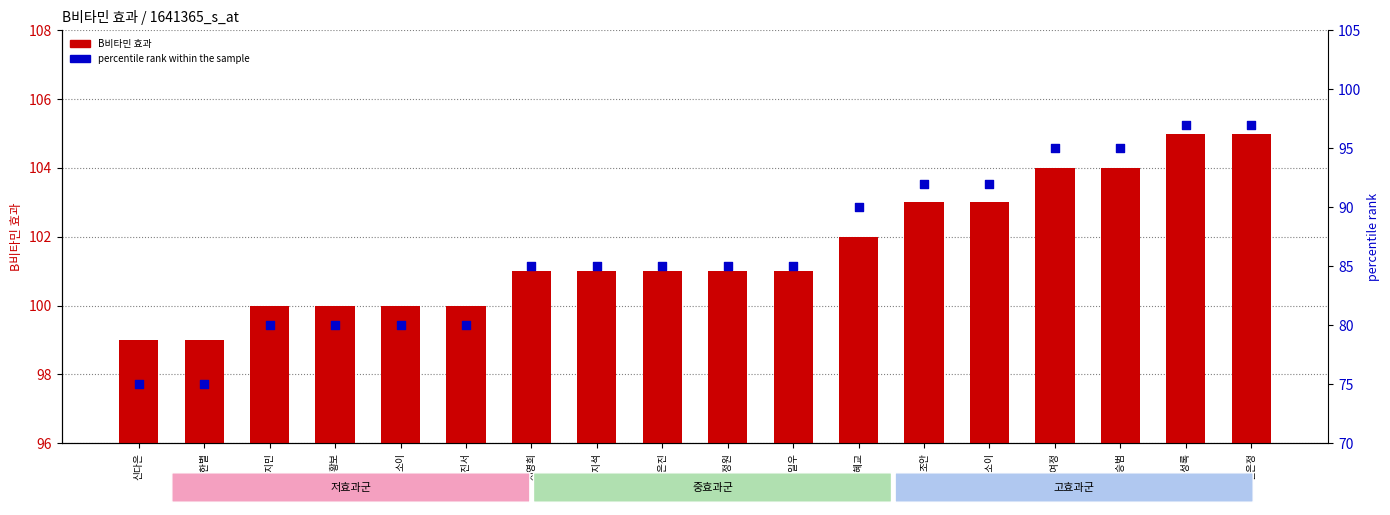

What are all the series names shown in the legend?

B비타민 효과, percentile rank within the sample